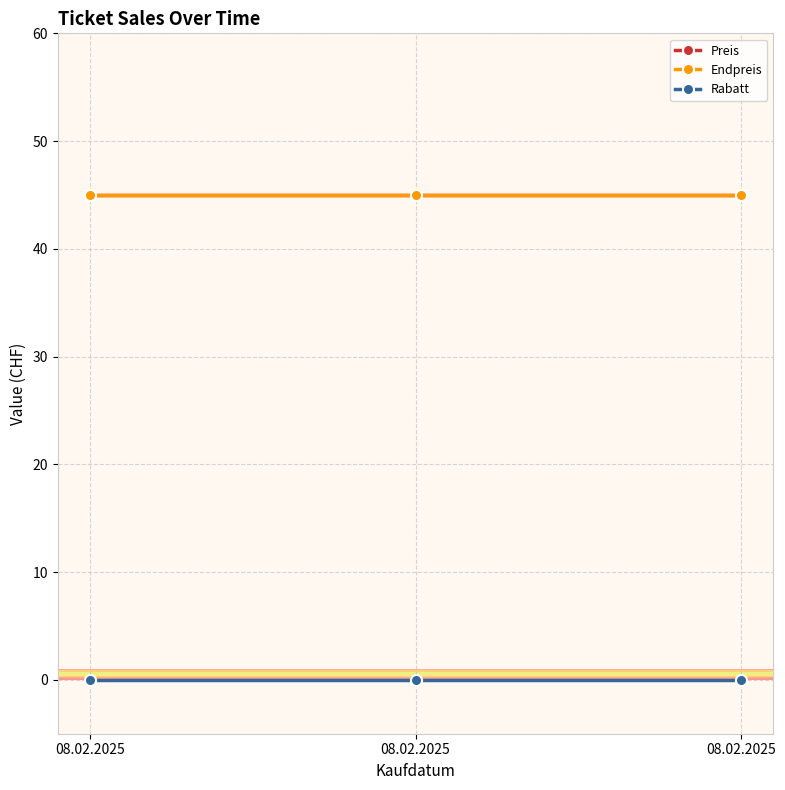

Rank the categories by Preis value from highest to lowest.

08.02.2025, 08.02.2025, 08.02.2025